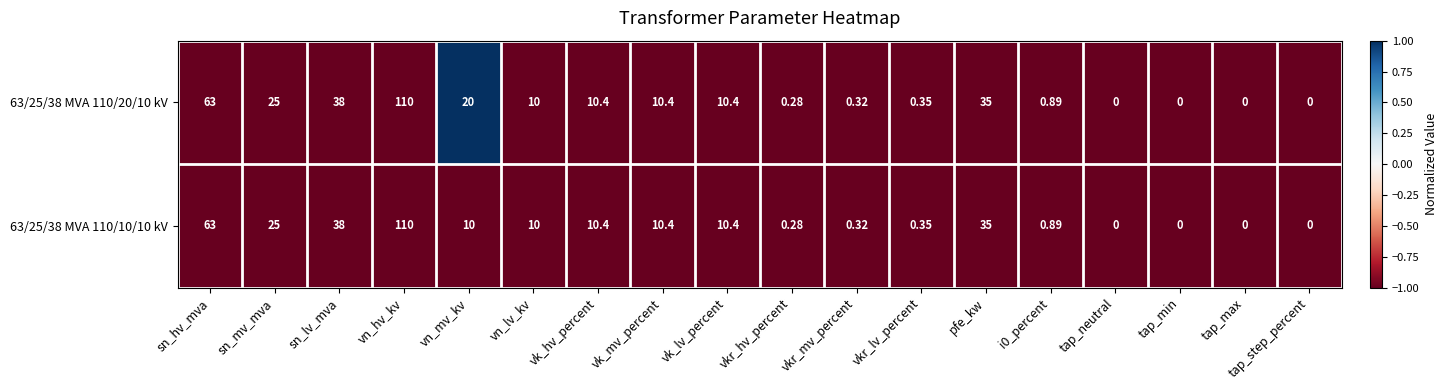

At which category does the chart reach its peak across all series?

vn_hv_kv